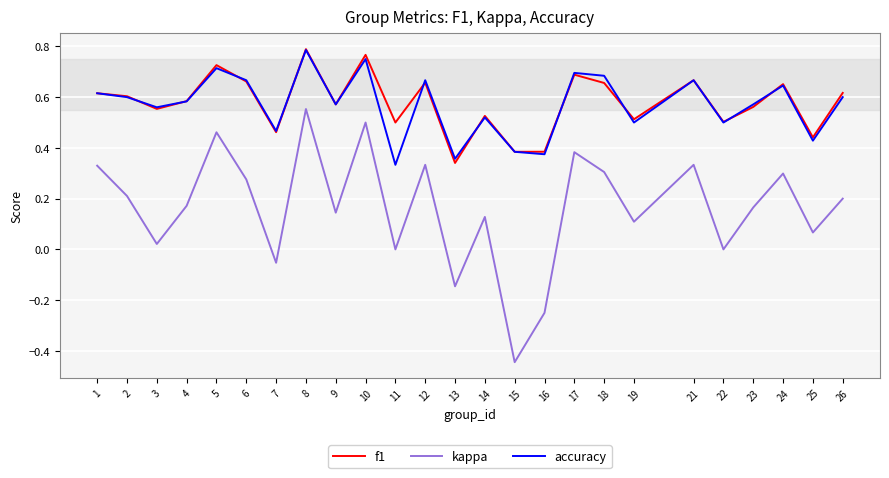

At which category is the sum across all series the highest?

8